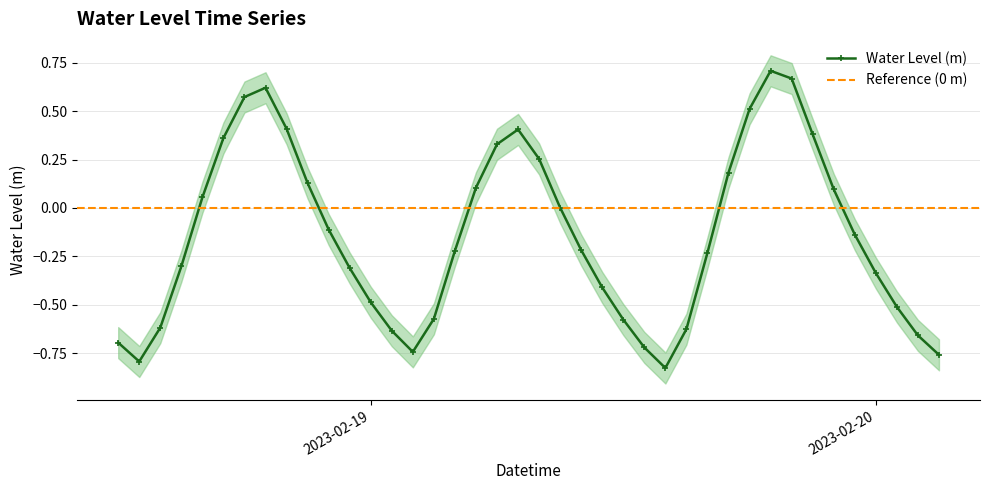

What is the smallest value displayed?

-0.8